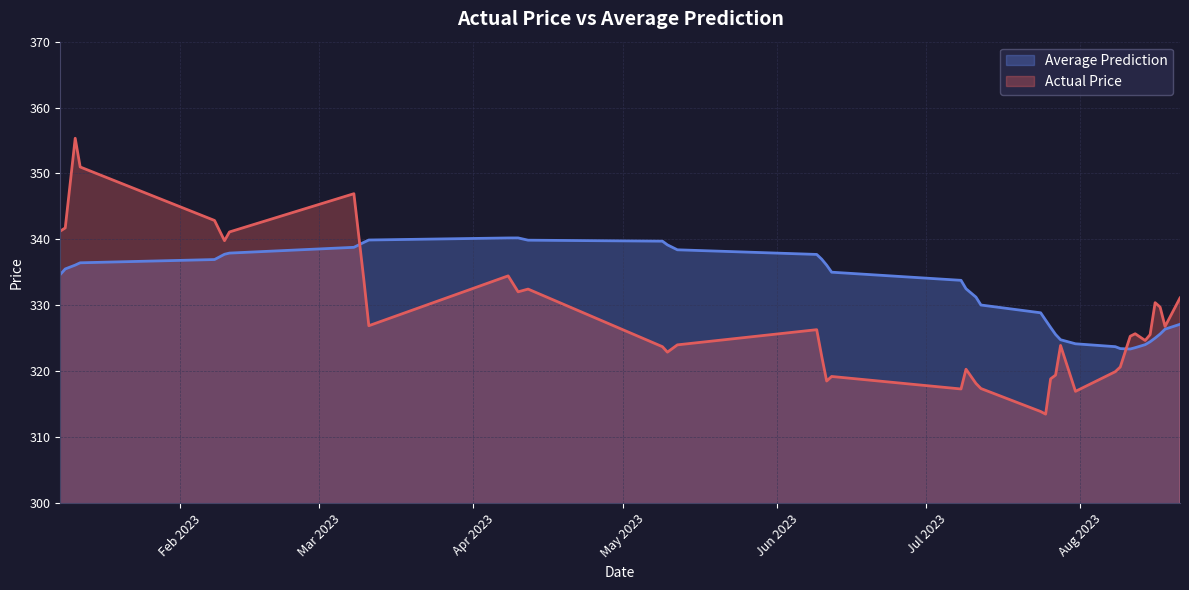

Which series changed the most between 2023-04-08 and 2023-06-12?

Actual Price